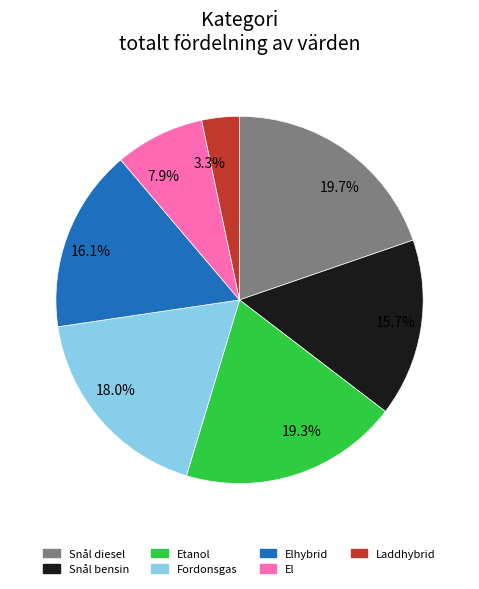

How many segments does this pie chart have?

7